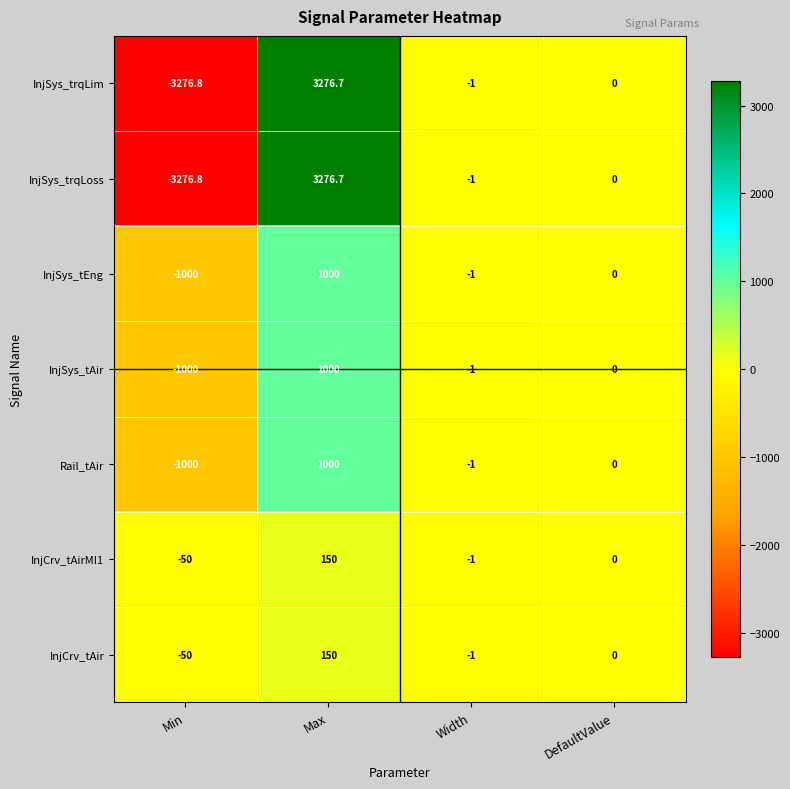

What is the difference between the InjCrv_tAir values at Width and Max?

151.0